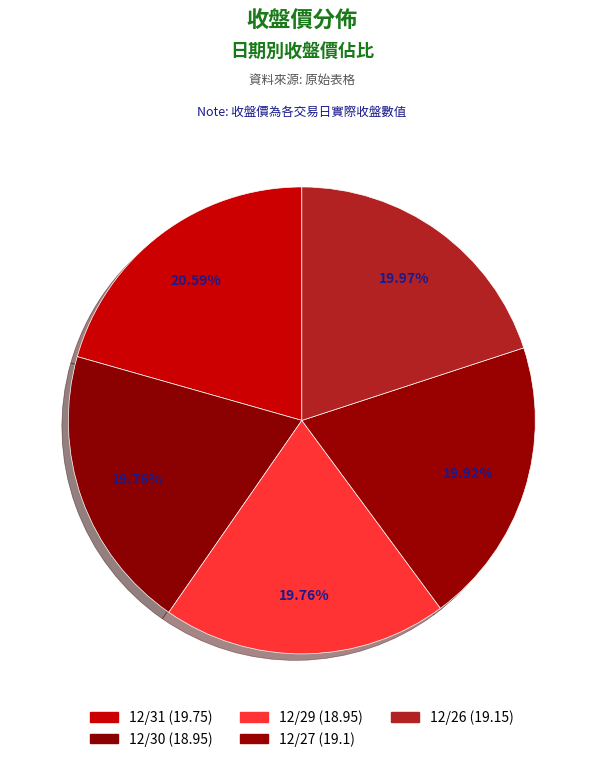

To the nearest percent, what is the difference between the largest and smallest slice percentages?

1%